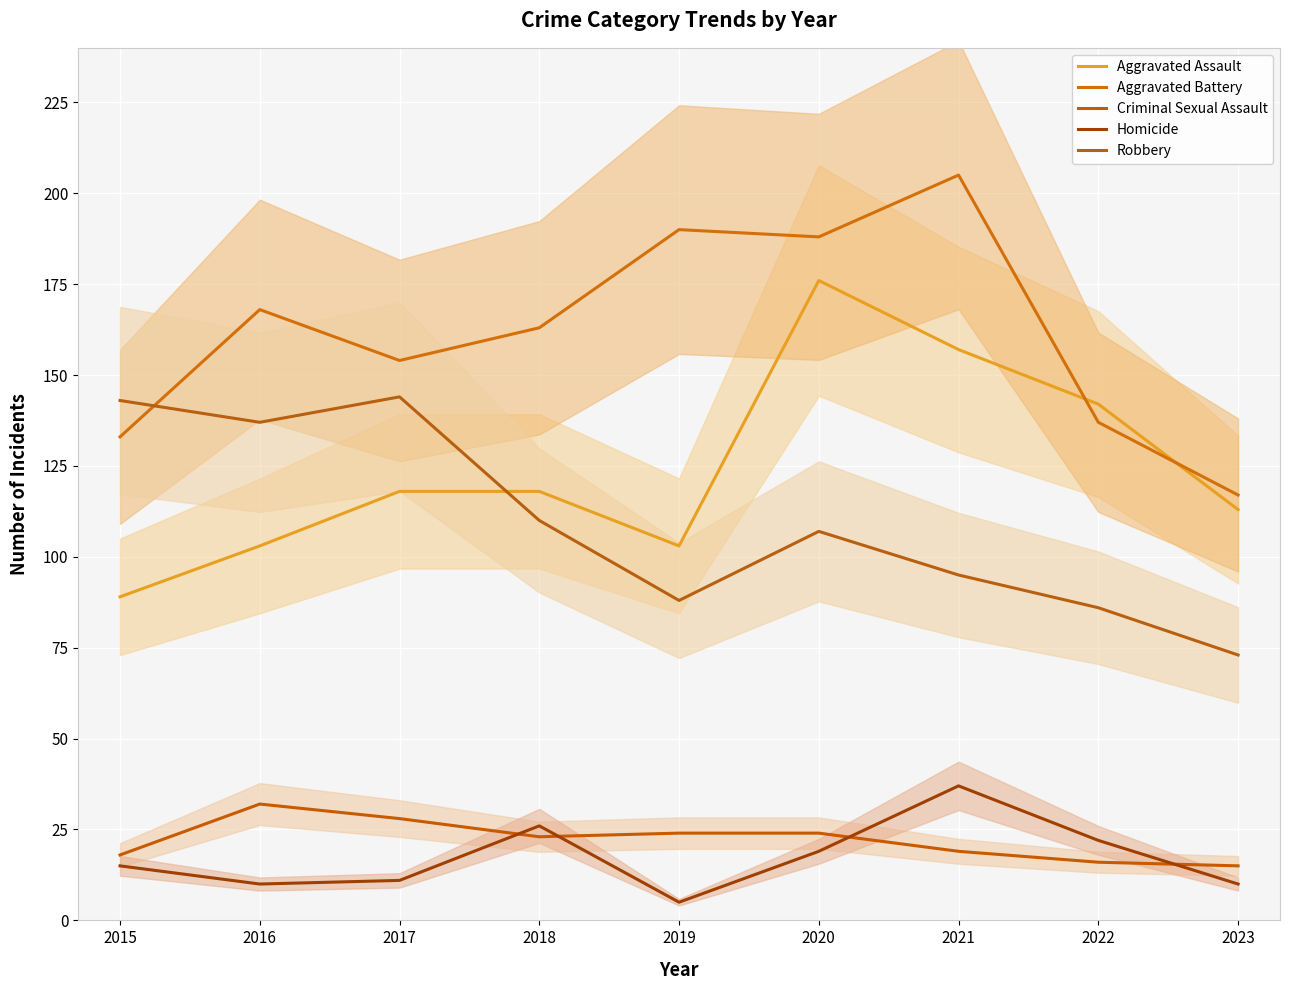

Reading left to right, list all the values displayed in this chart.

Aggravated Assault: 89	103	118	118	103	176	157	142	113
Aggravated Battery: 133	168	154	163	190	188	205	137	117
Criminal Sexual Assault: 18	32	28	23	24	24	19	16	15
Homicide: 15	10	11	26	5	19	37	22	10
Robbery: 143	137	144	110	88	107	95	86	73